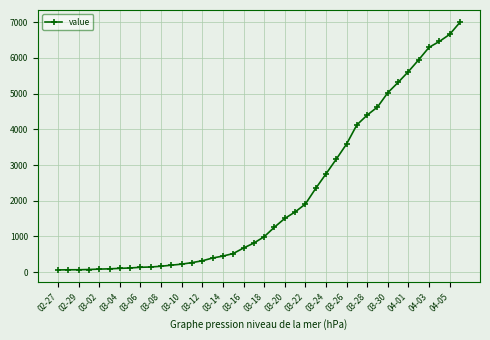

What is the sum of all values?

85677